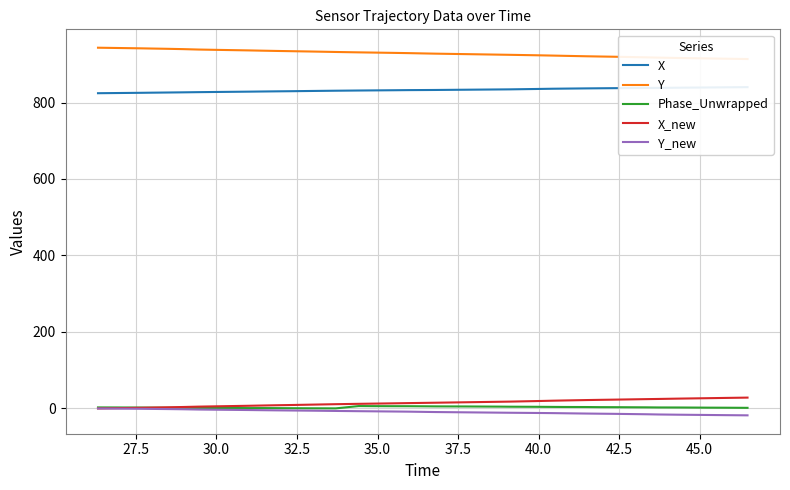

What is the minimum value shown in the chart?

-18.0